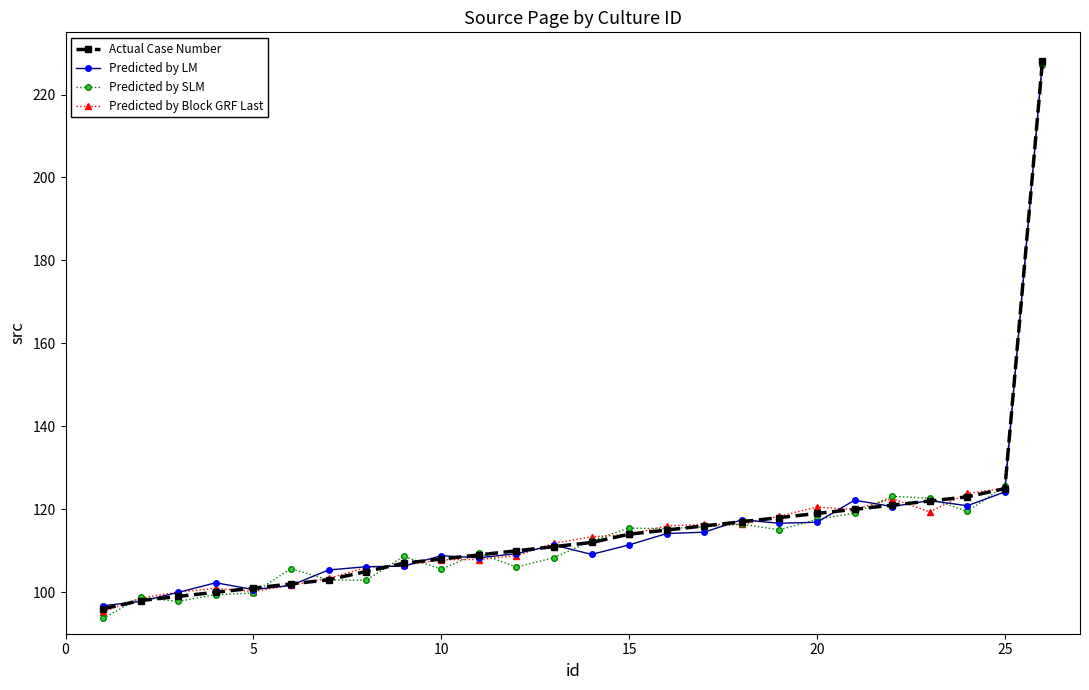

How many categories are shown in the chart?

26